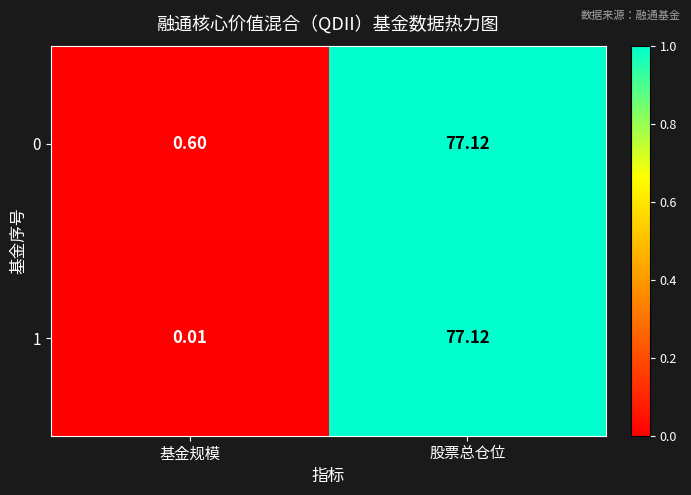

How many distinct data groups are displayed?

2